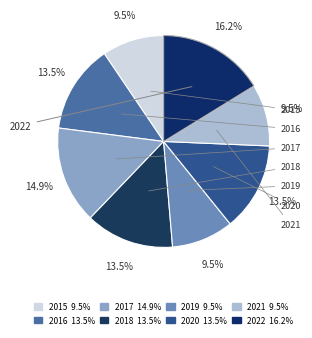

True or false: 2018 accounts for 28% of the total.

False